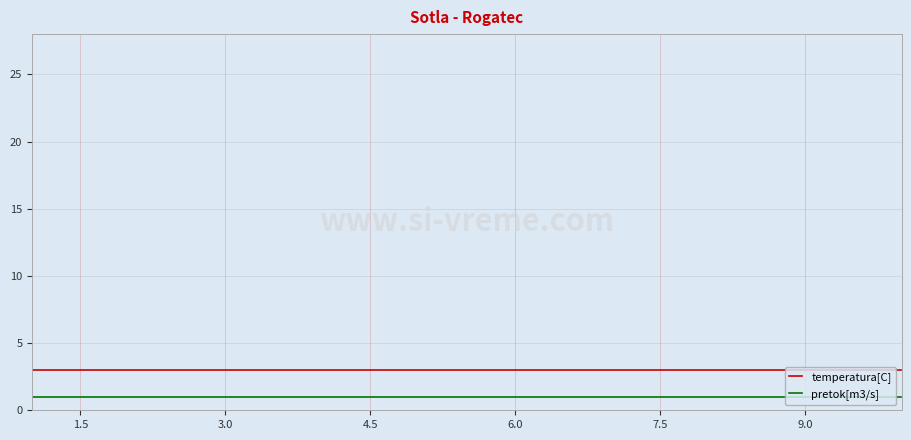

Count the number of data series in this chart.

2